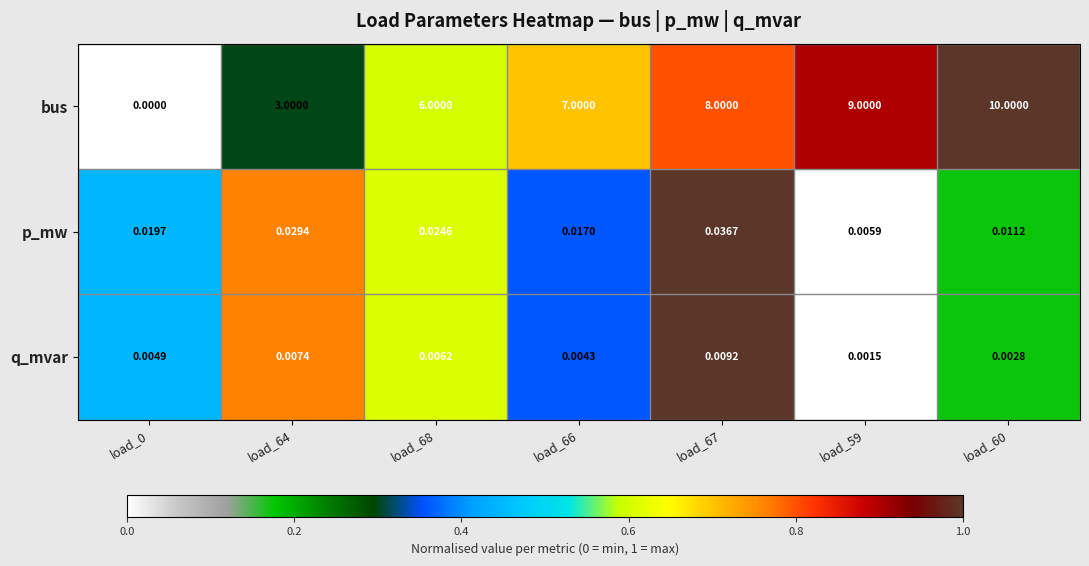

Which series has the largest total across all categories?

bus